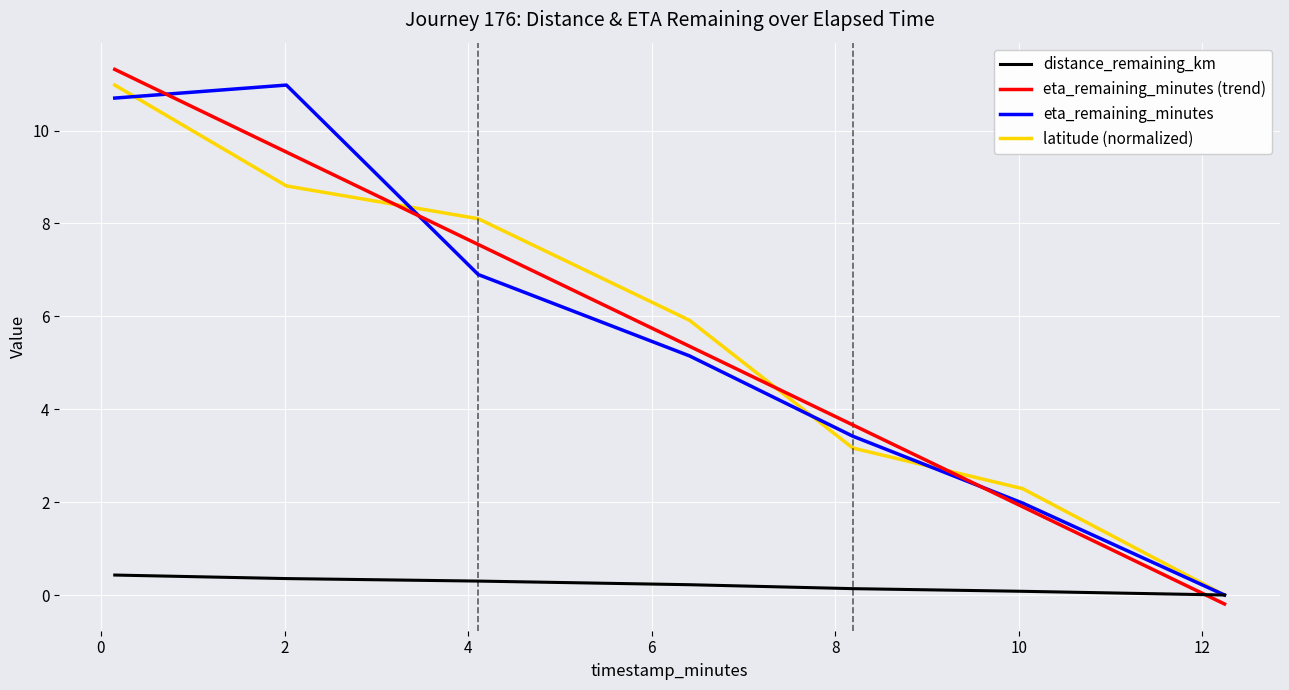

Which series has the widest spread of values?

eta_remaining_minutes (trend)